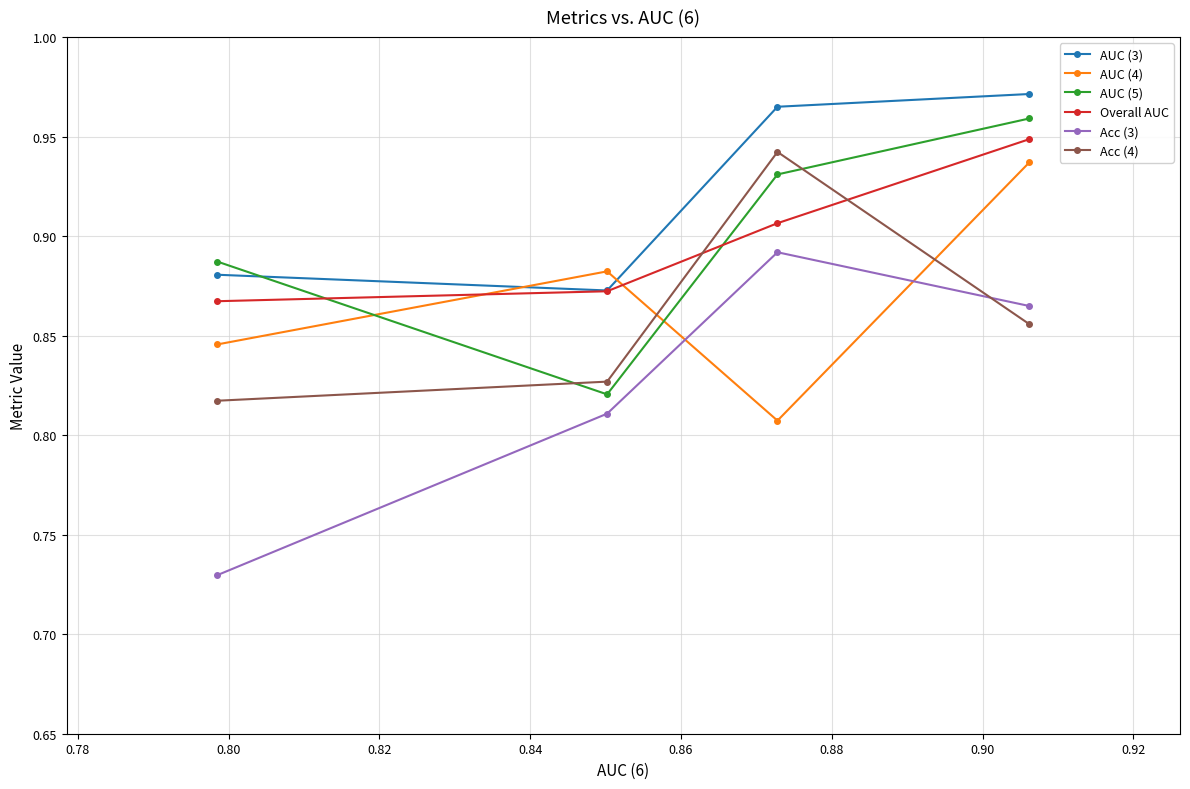

Count the Overall AUC values in the range 0 to 1.

4